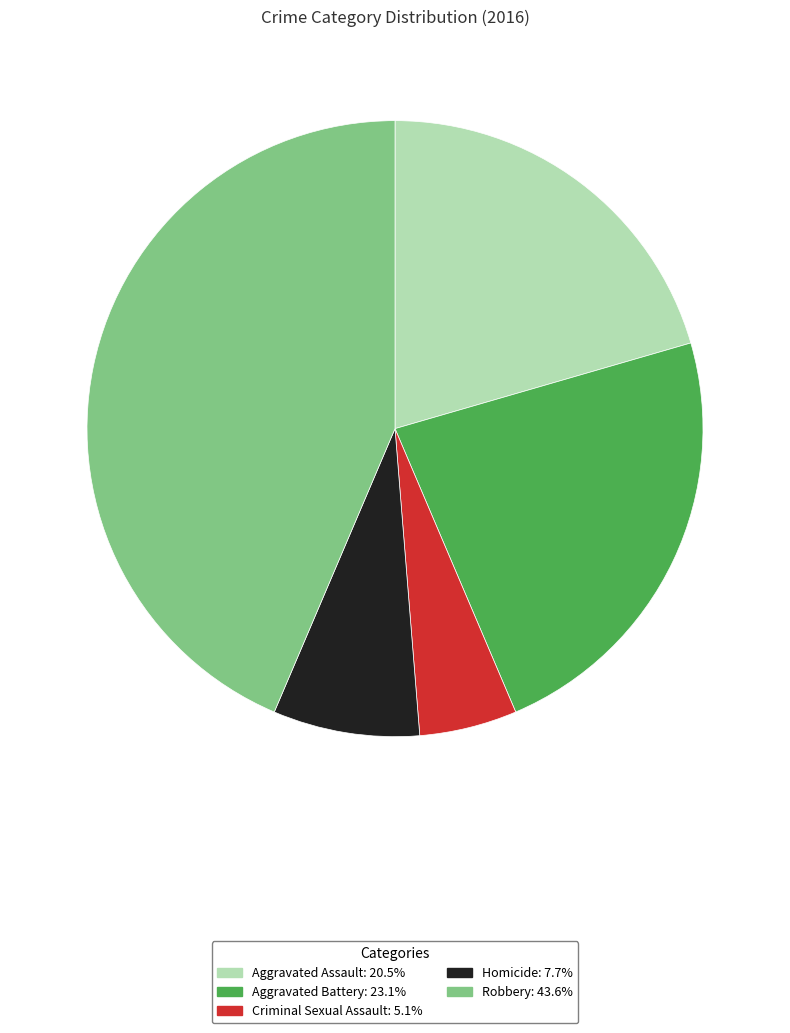

Is there any slice that represents more than half of the pie?

No